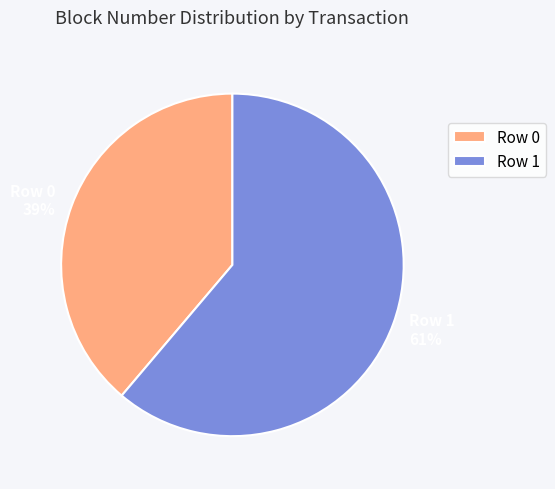

Is there a majority slice in this chart?

Yes